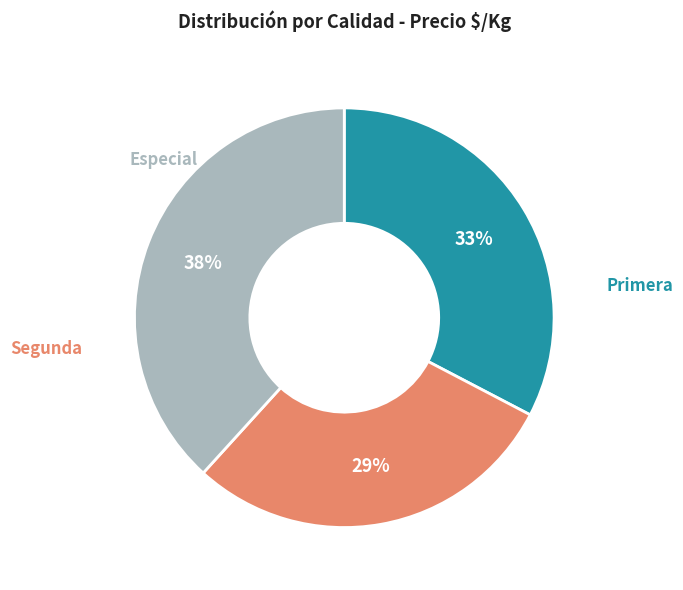

Is there a majority slice in this chart?

No